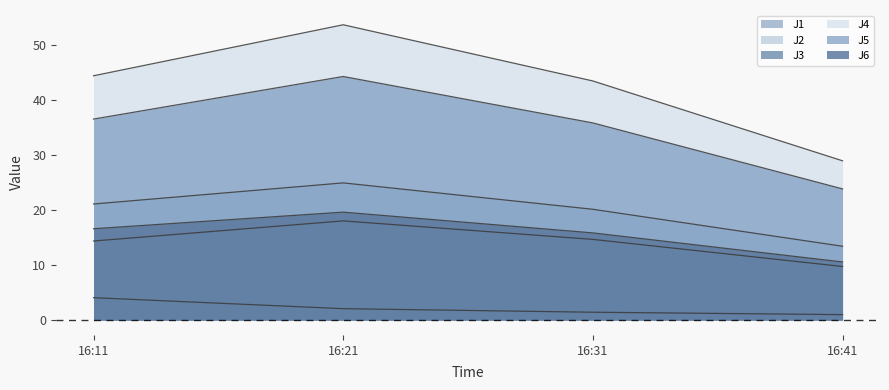

True or false: J3 and J6 cross at least once.

False